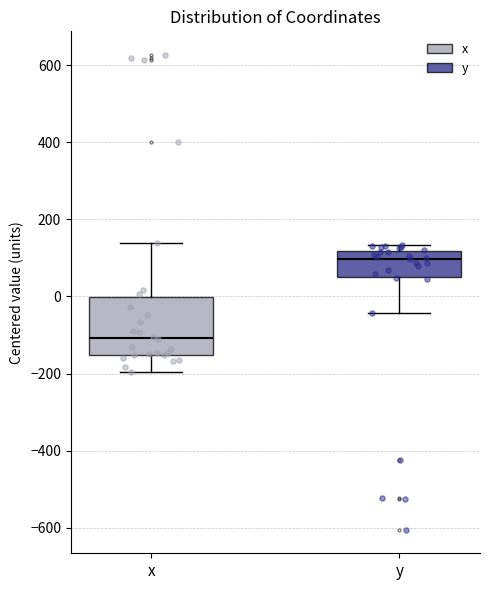

Reading left to right, transcribe this box plot: for each box, give where its median line is, the range the box spans, and where its two whiskers end, as read against the y-axis. The values are not printed on the chart, so give them approximately, as read against the axis.

x: median -100, box -160 to 0, whiskers -200 to 140
y: median 100, box 60 to 120, whiskers -40 to 140